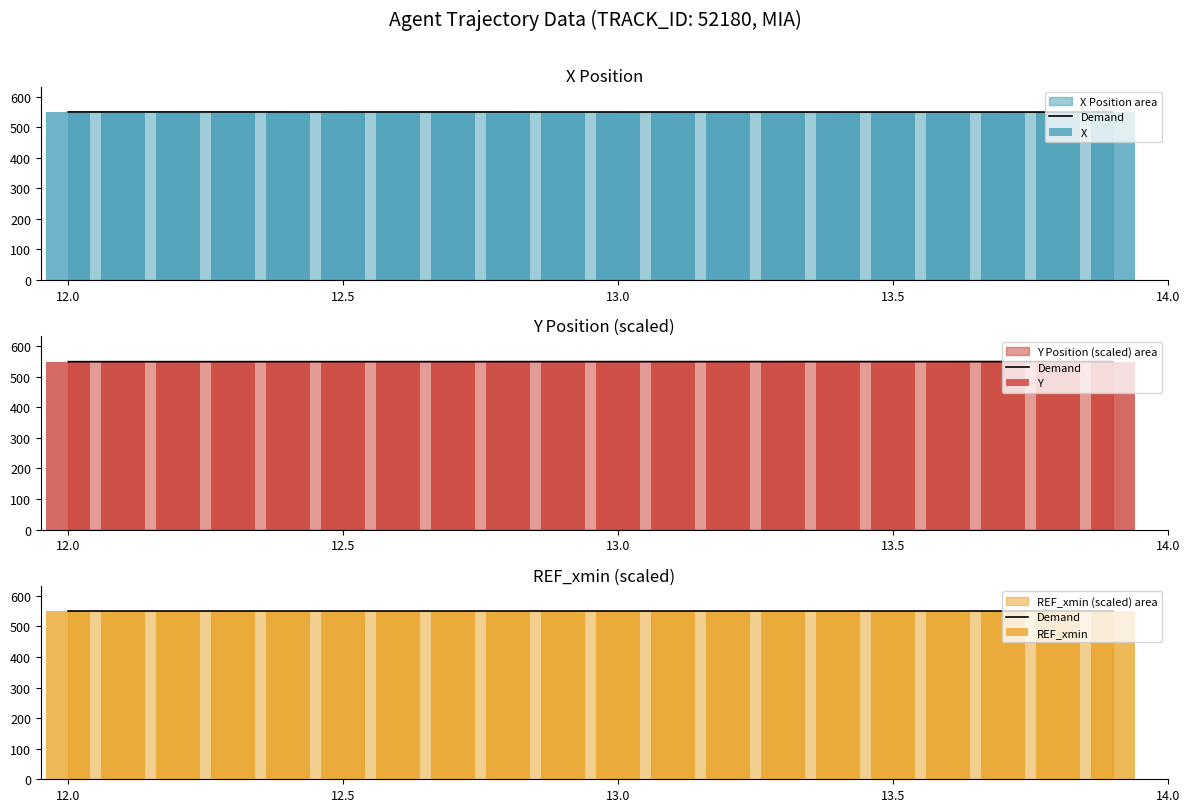

At how many categories does at least one series exceed 549?

20